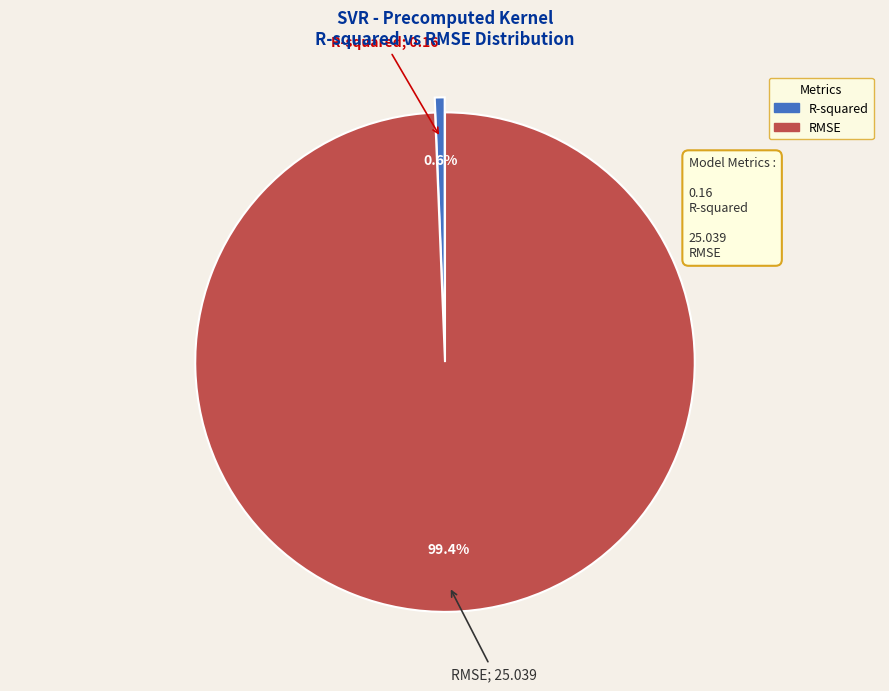

What is the smallest slice in the pie chart?

R-squared